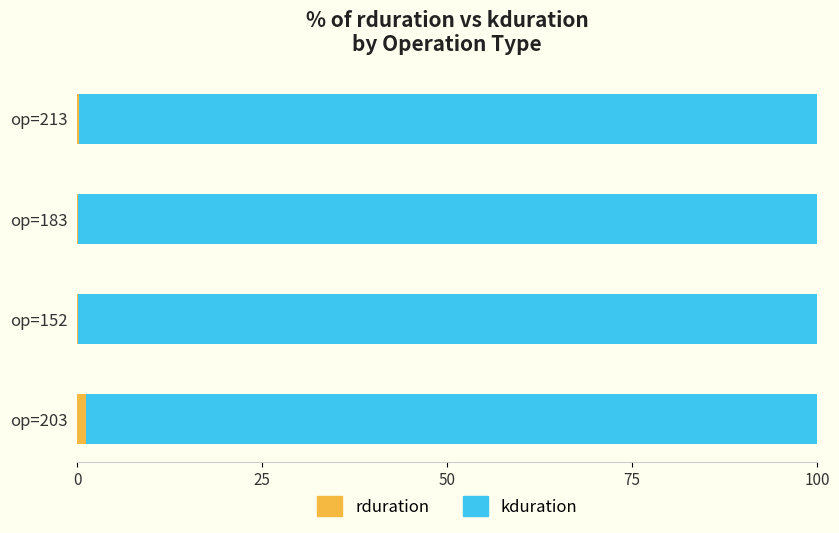

What is the sum of all rduration values?

1.5